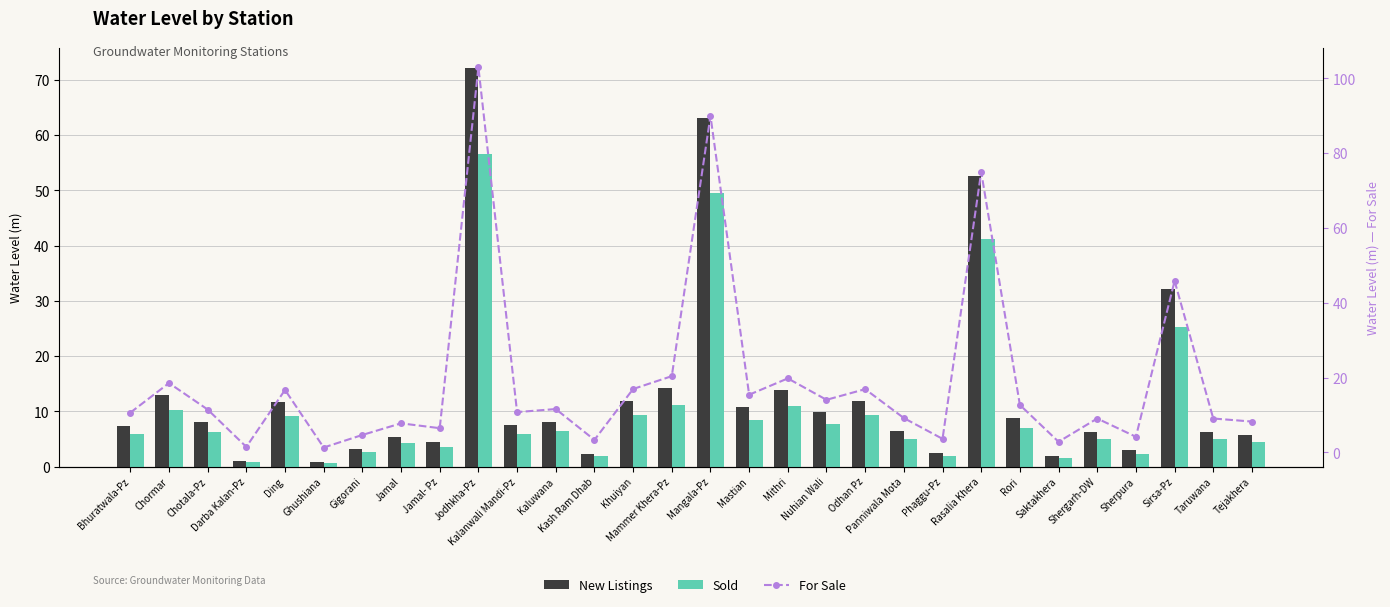

What is the difference between the second highest and minimum values in the Sold series?

48.8